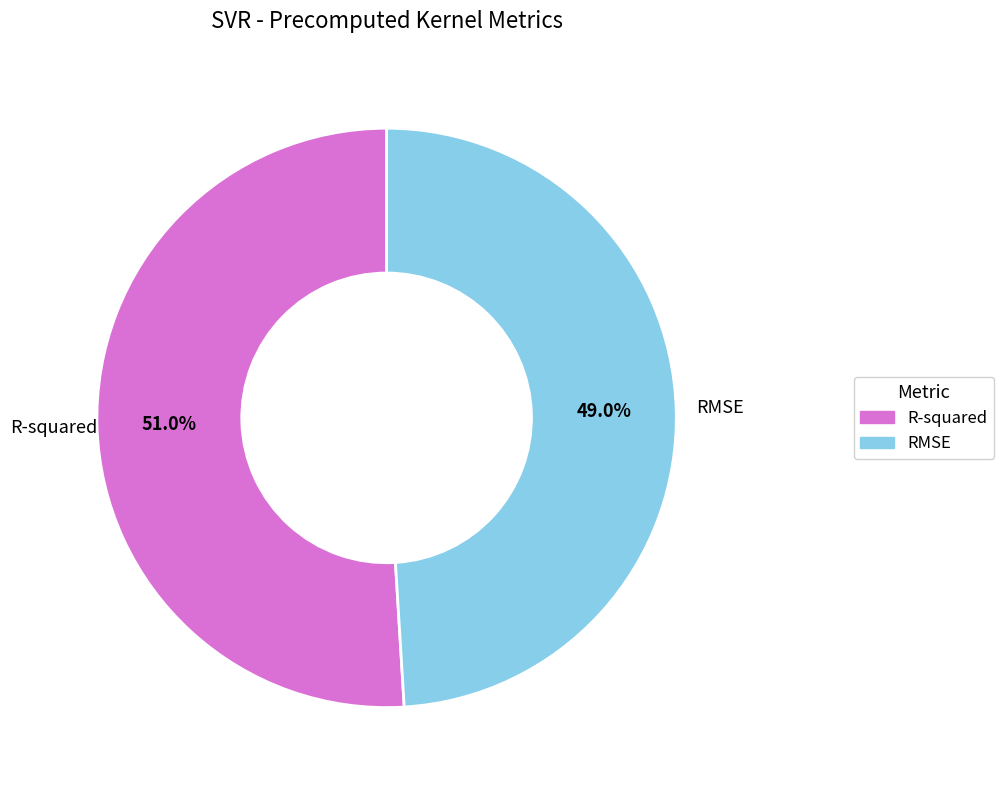

To the nearest percent, what is the combined percentage of R-squared and RMSE?

100%